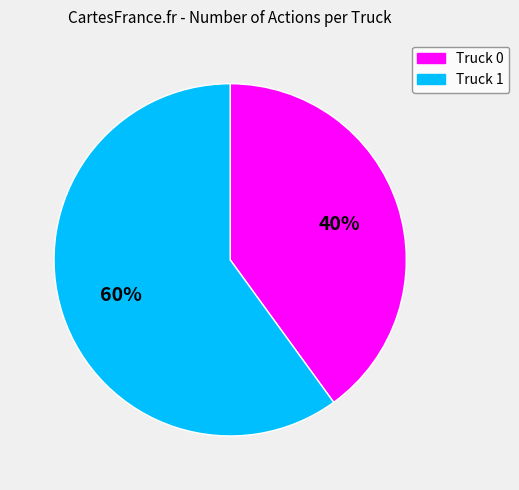

What is the ratio of the value at Truck 0 to the value at Truck 1?

0.7